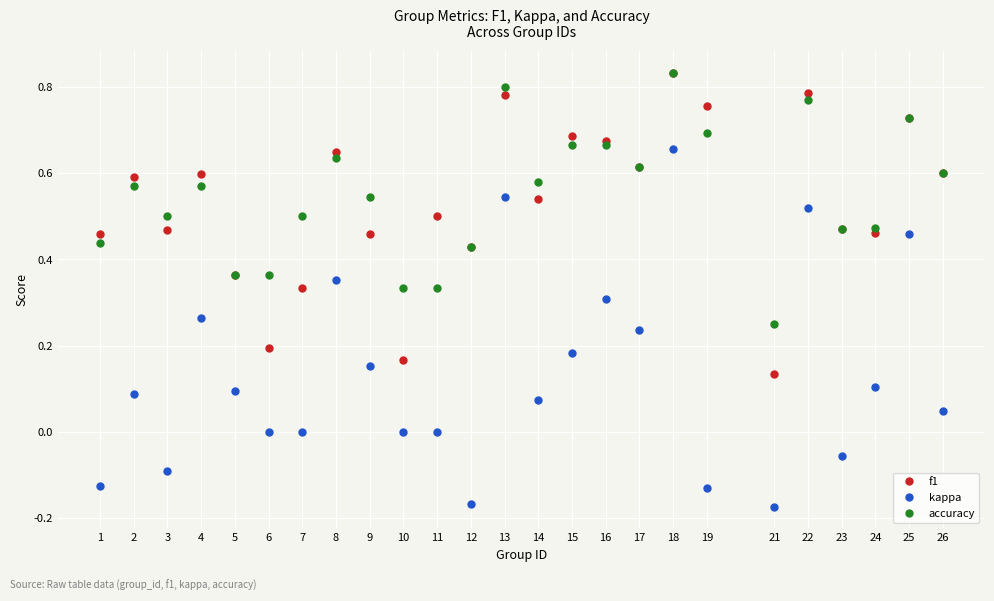

Between 5 and 12, which series saw the biggest shift?

kappa